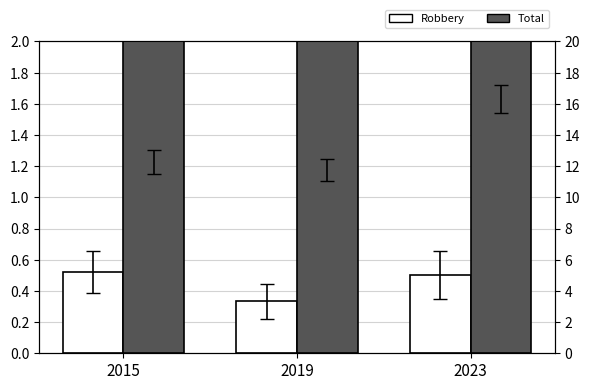

List the series in order of their peak value, highest first.

Total, Robbery